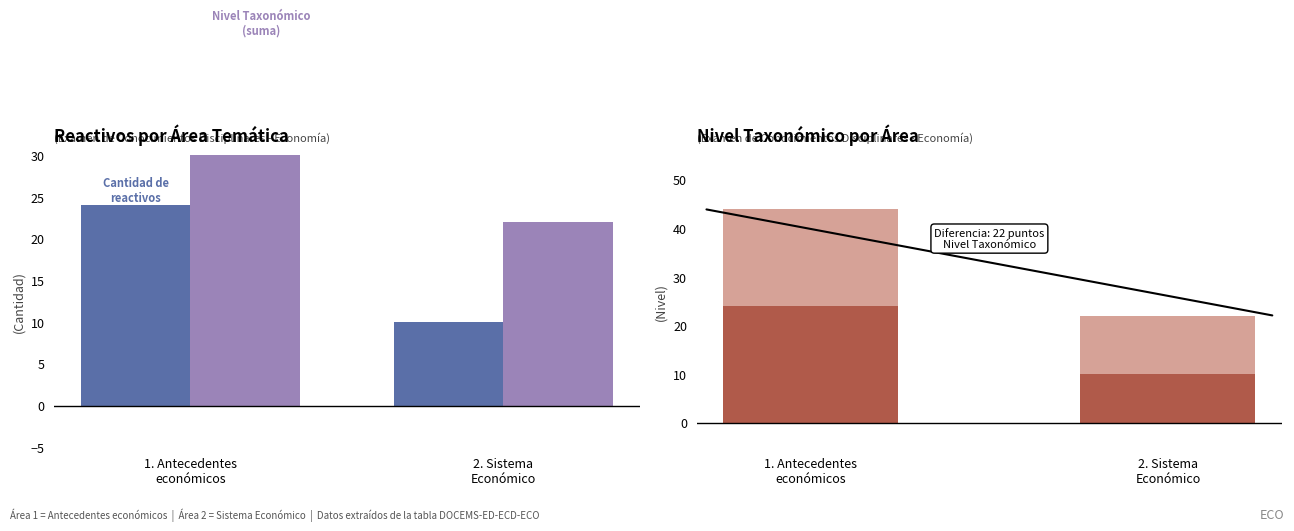

At which category is the sum across all series the highest?

1. Antecedentes
económicos